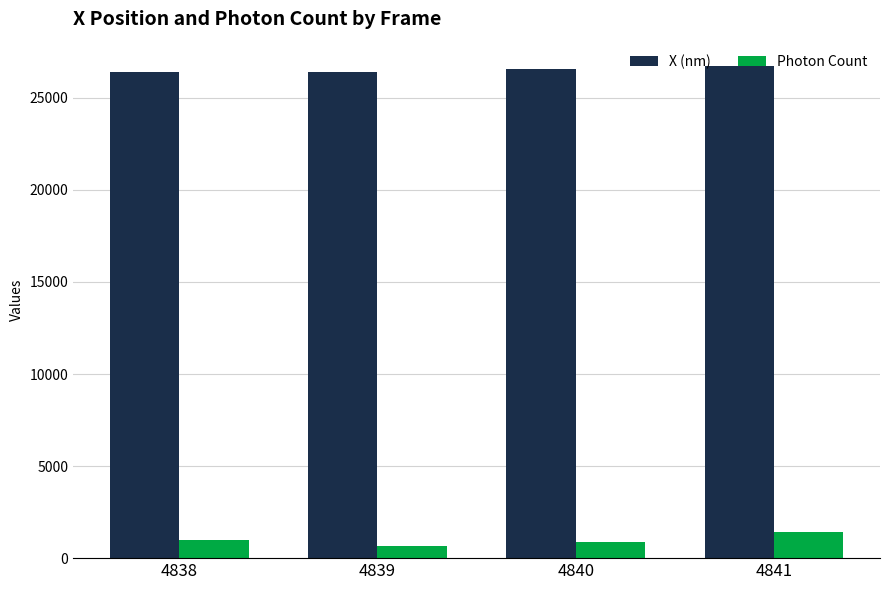

What is the spread (max minus min) of values at 4839?

25759.7